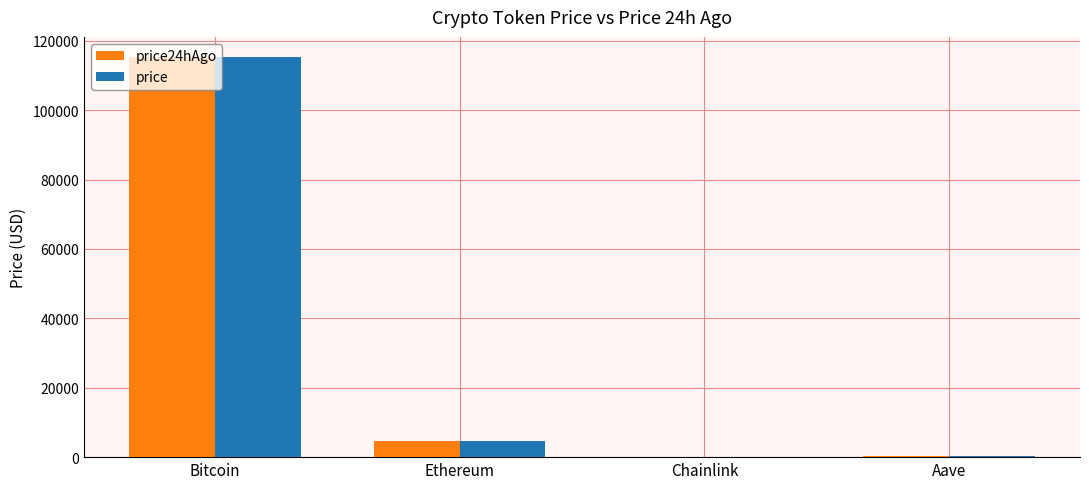

Is the value of price at Chainlink greater than the value of price24hAgo at Bitcoin?

No